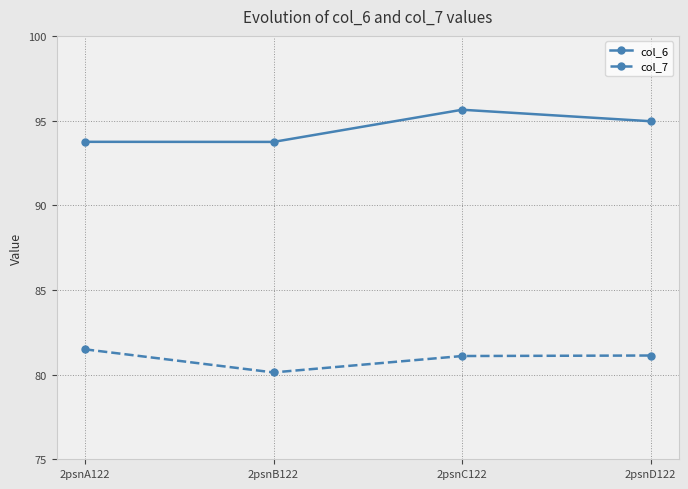

True or false: col_6 and col_7 cross at least once.

False